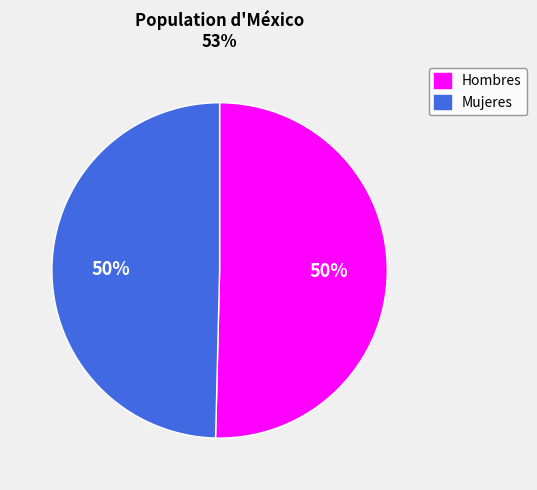

Combined, do Mujeres and Hombres account for over 50%?

Yes